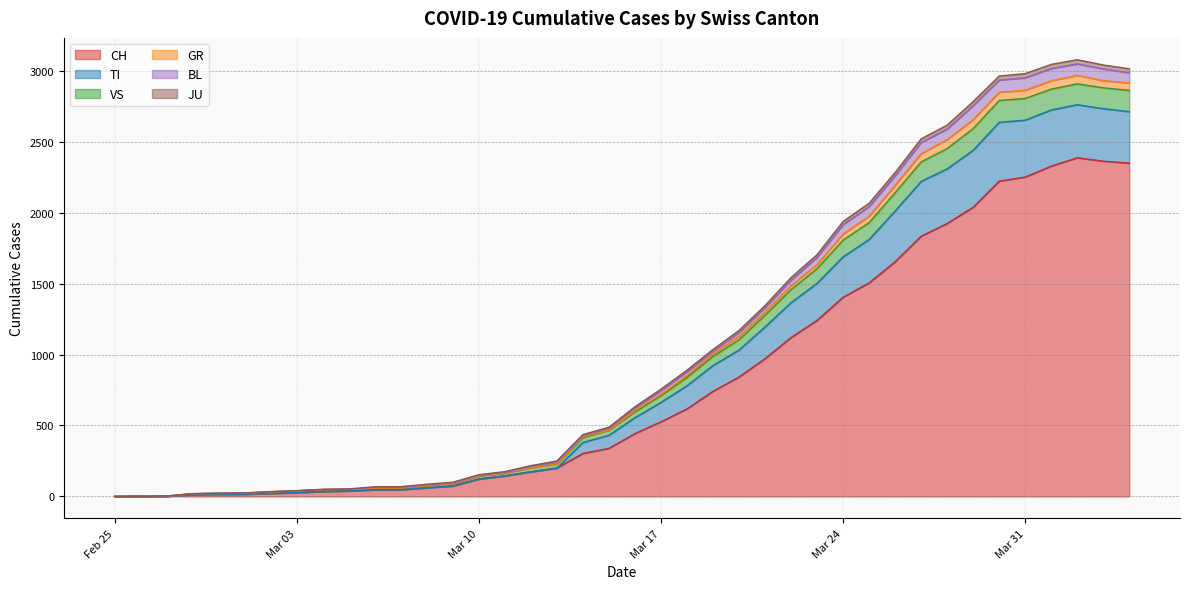

Where is the first local maximum for TI?

2020-04-02